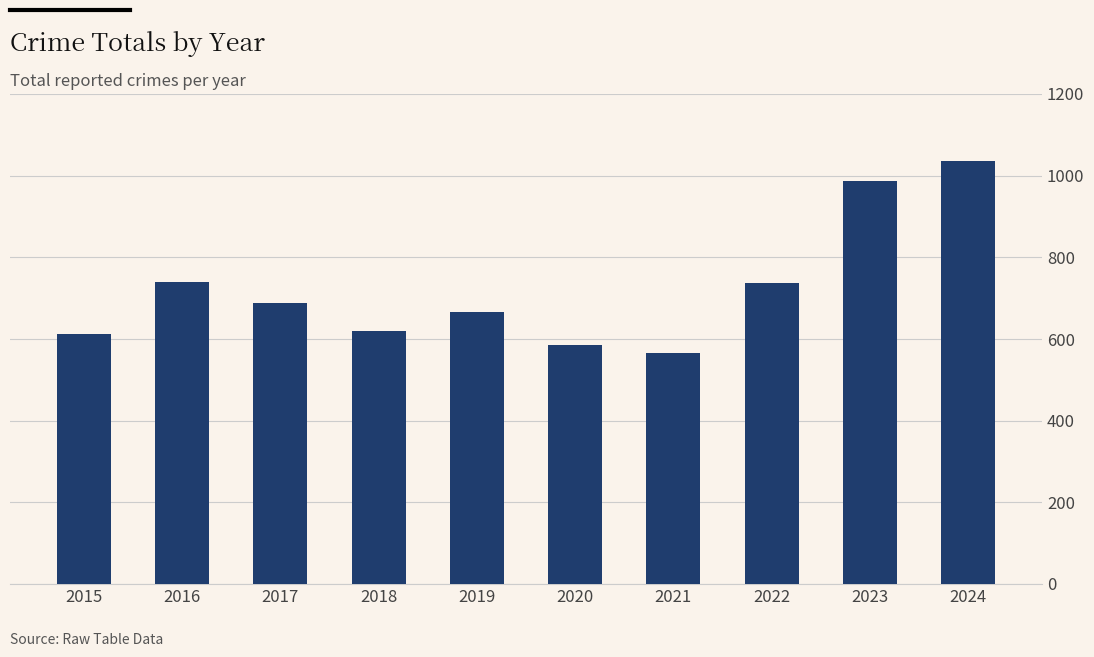

What is the value of the 3rd bar from the left?

688